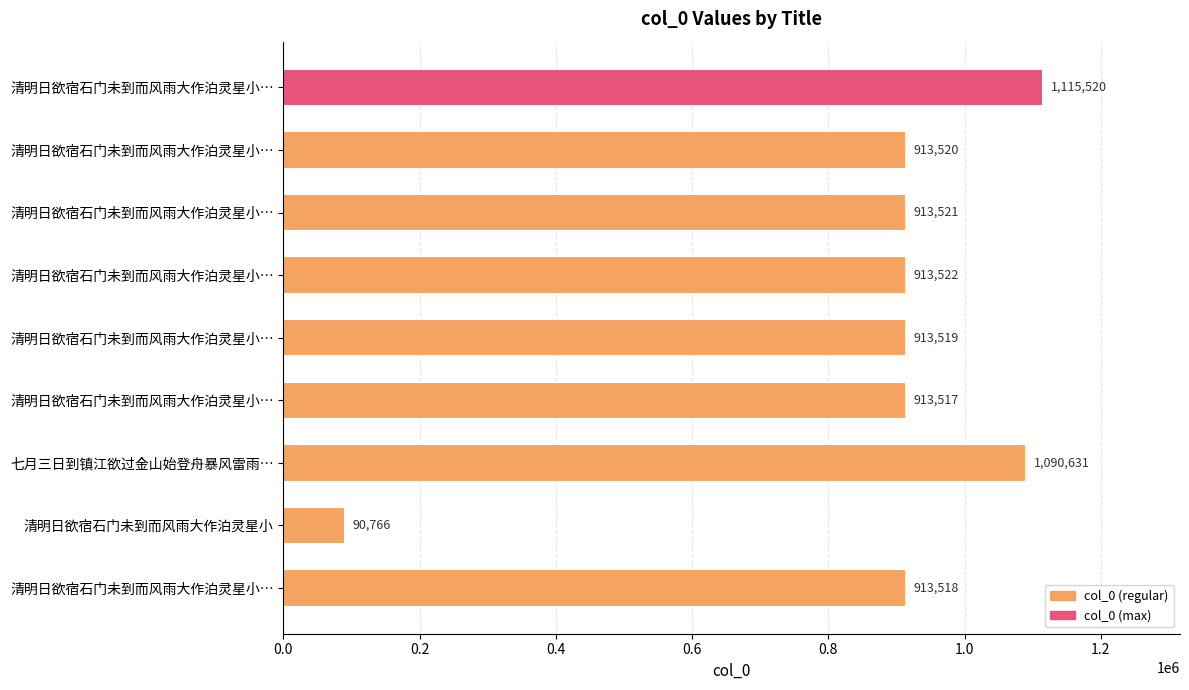

What is the greatest value displayed?

1115520